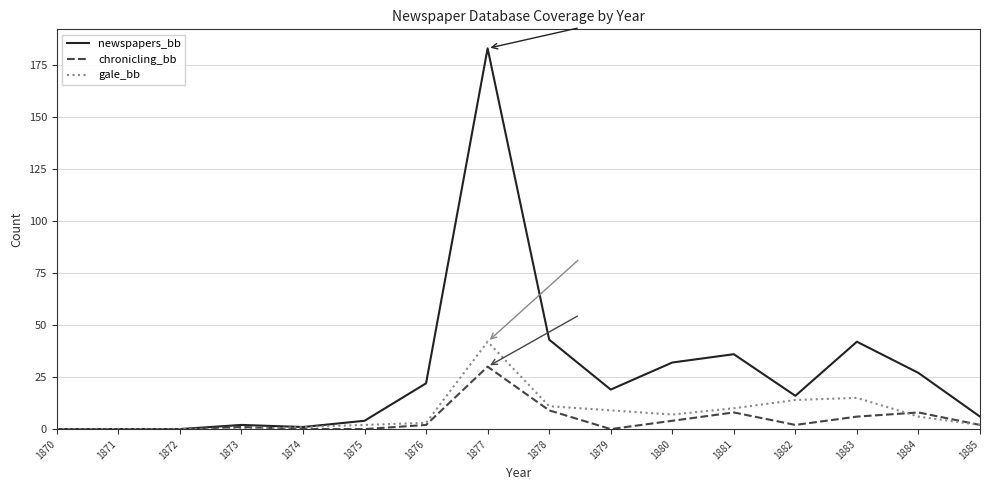

Rank the series at 1884 from lowest to highest value.

gale_bb, chronicling_bb, newspapers_bb